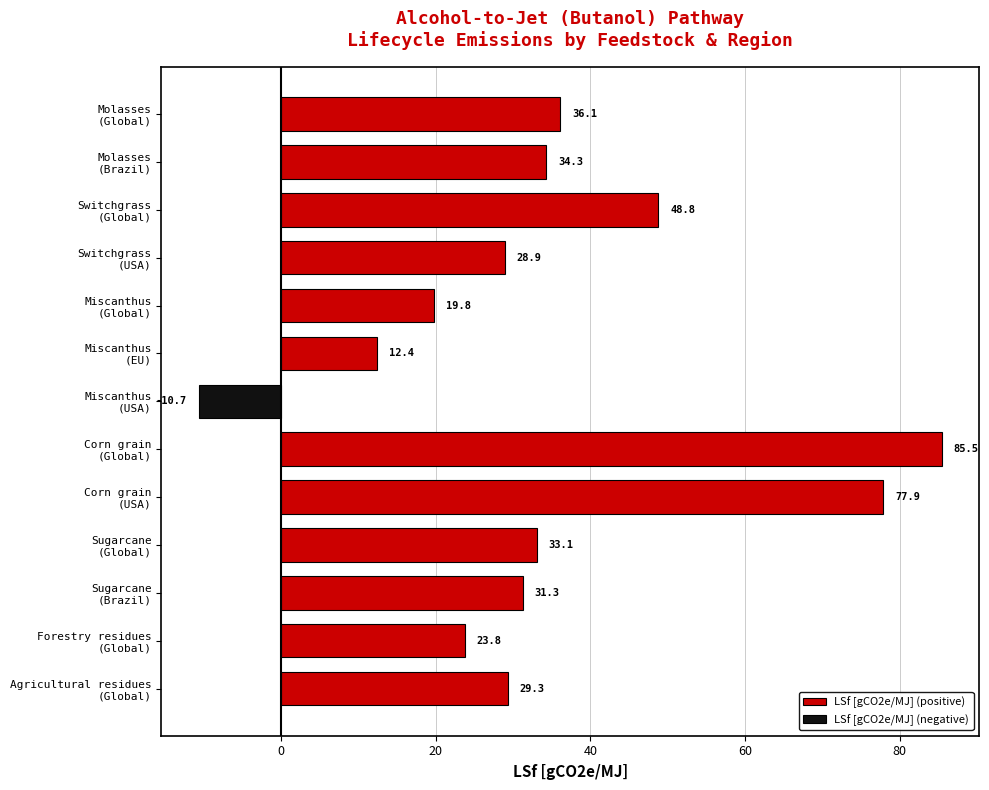

What is the average value of the LSf [gCO2e/MJ] (positive) series?

38.4